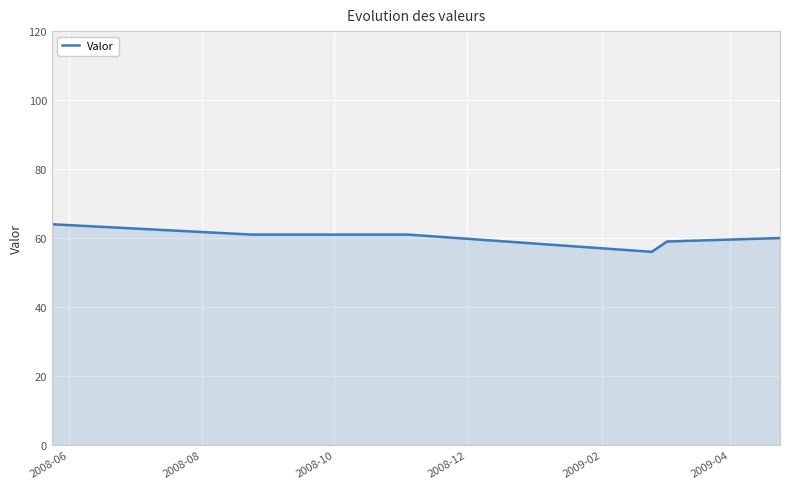

What is the greatest value displayed?

64